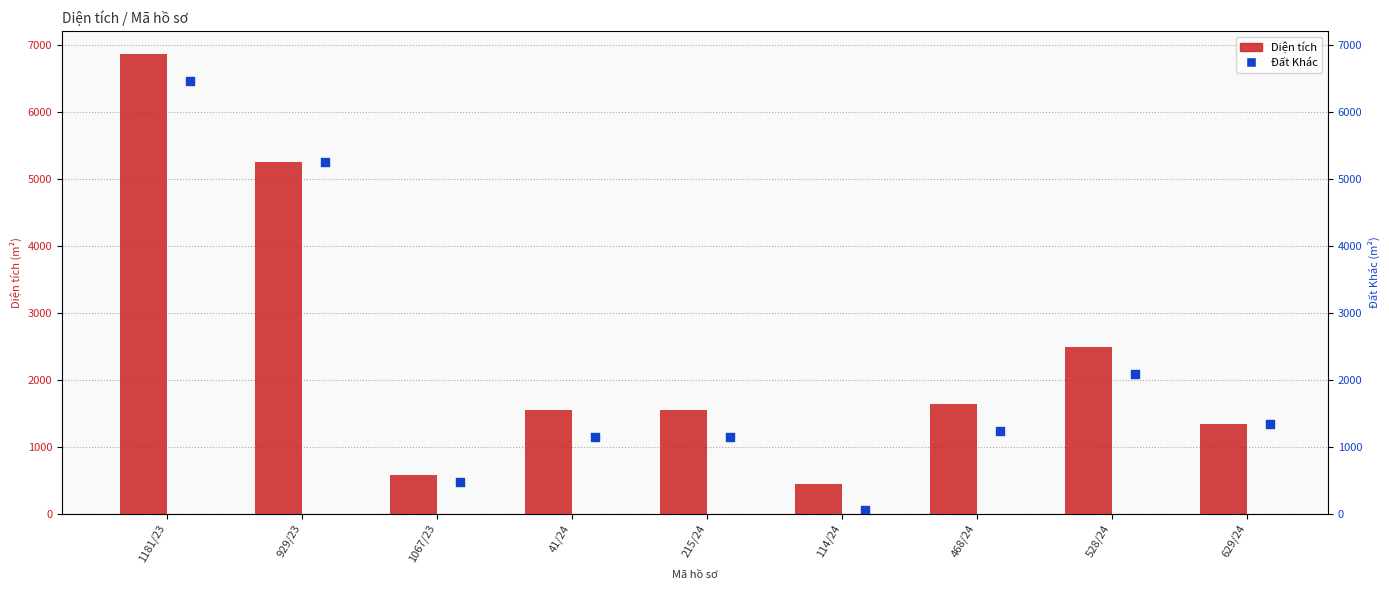

Which series has the widest spread of Y values?

Diện tích